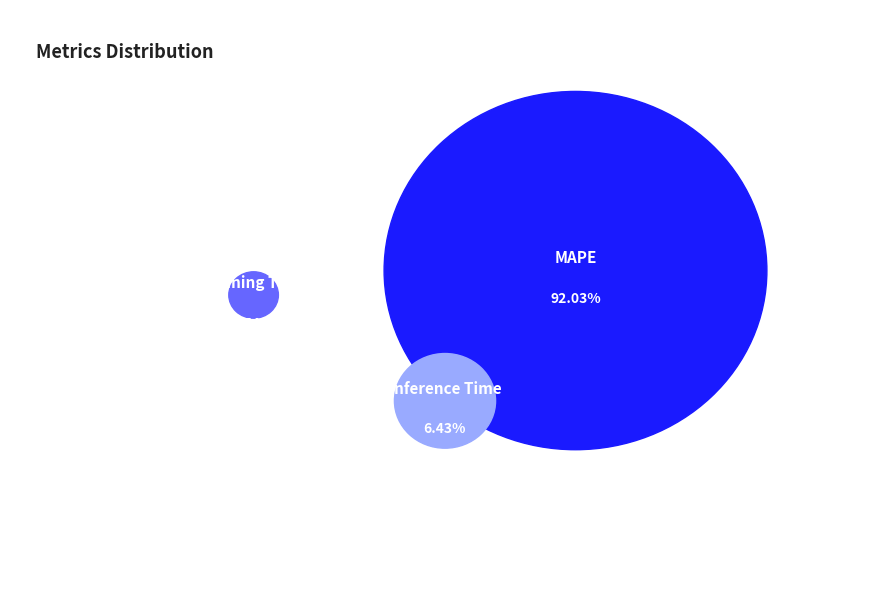

What percentage is the Inference Time slice, to the nearest percent?

6%